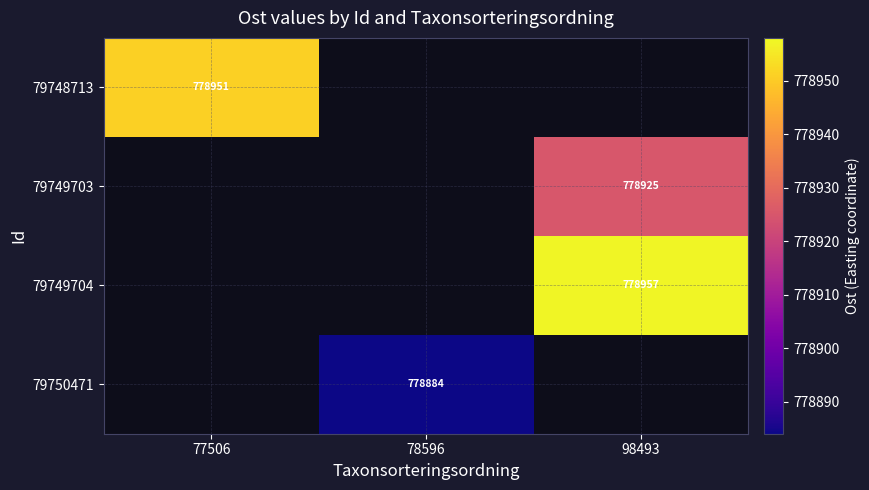

The value of 79749703 at 98493 is 778925. True or false?

True